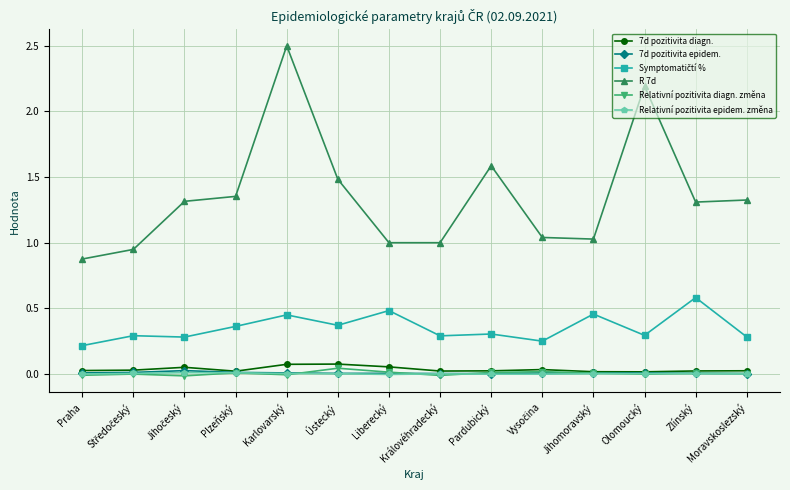

What is the label of the 11th point from the right?

Plzeňský